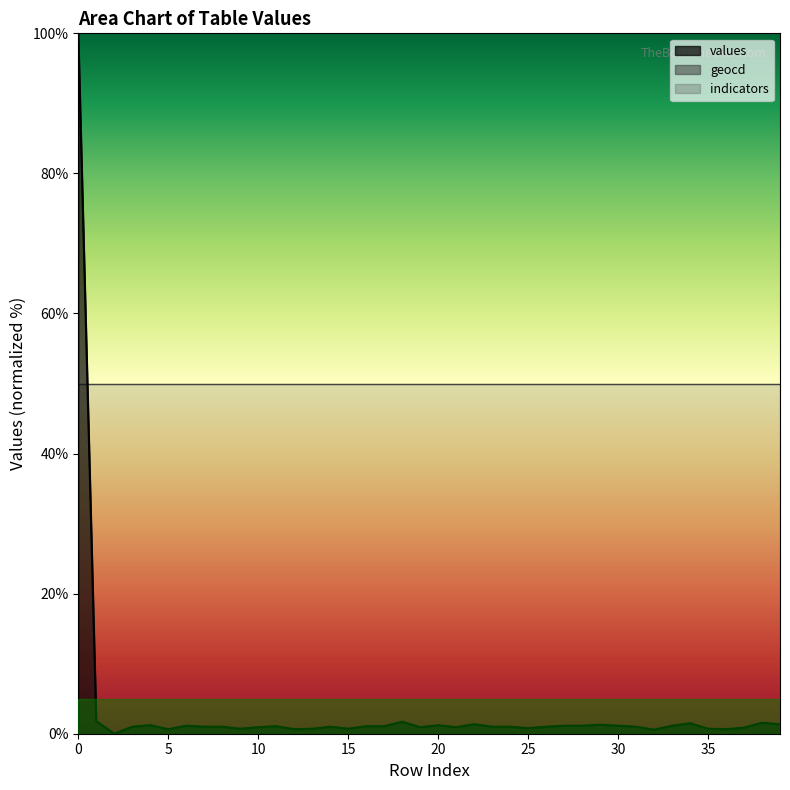

True or false: values and geocd intersect in this chart.

False